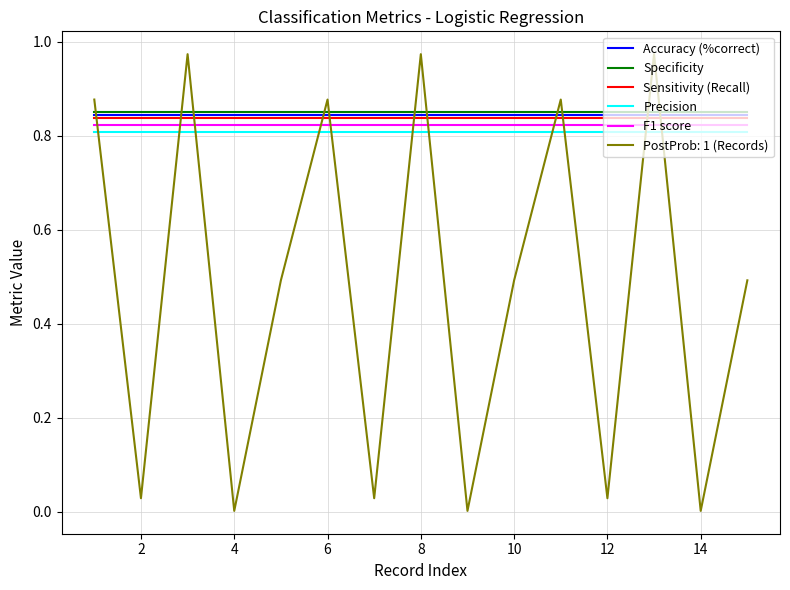

Count the number of data series in this chart.

6